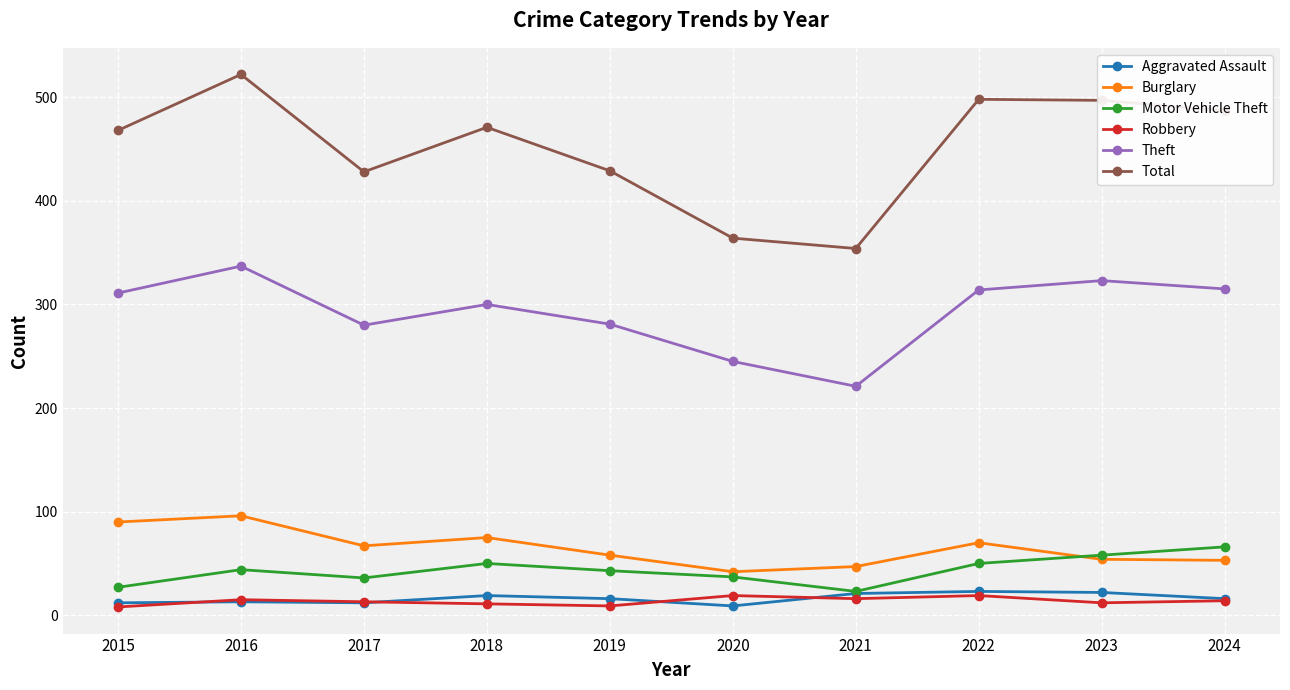

Is it true that Aggravated Assault equals 16 at 2024?

True